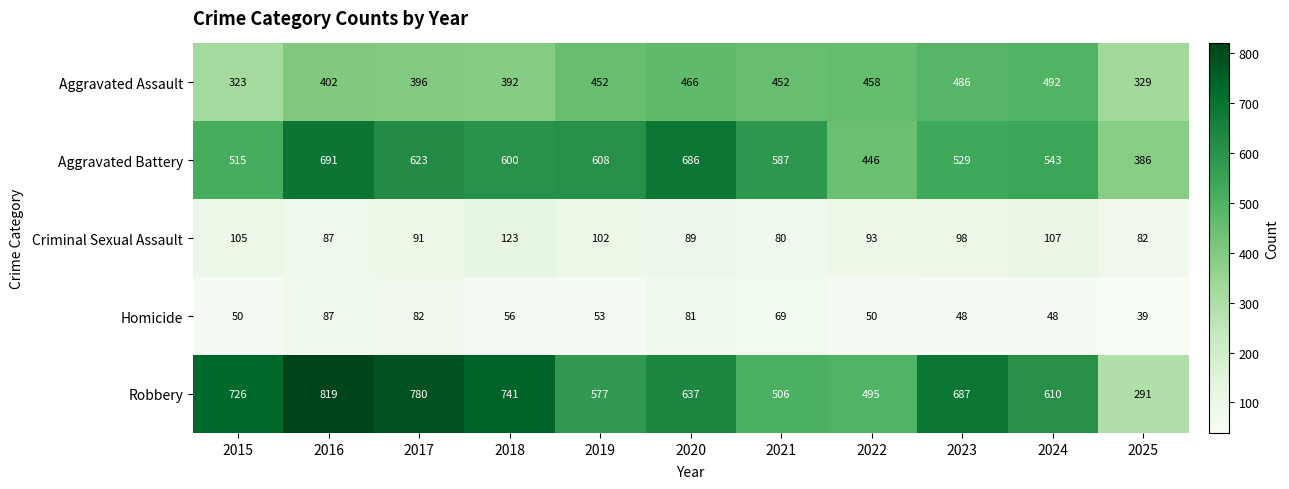

What is the difference between the highest and lowest values at 2021?

518